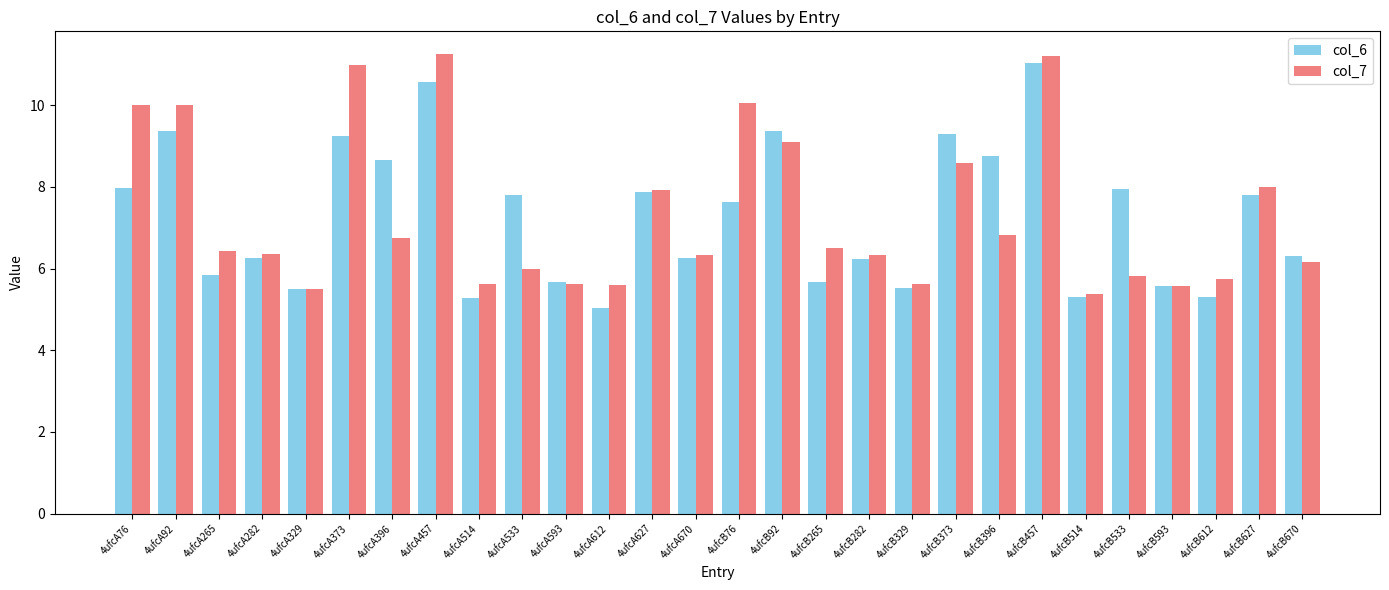

Rank the series at 4ufcB533 from lowest to highest value.

col_7, col_6